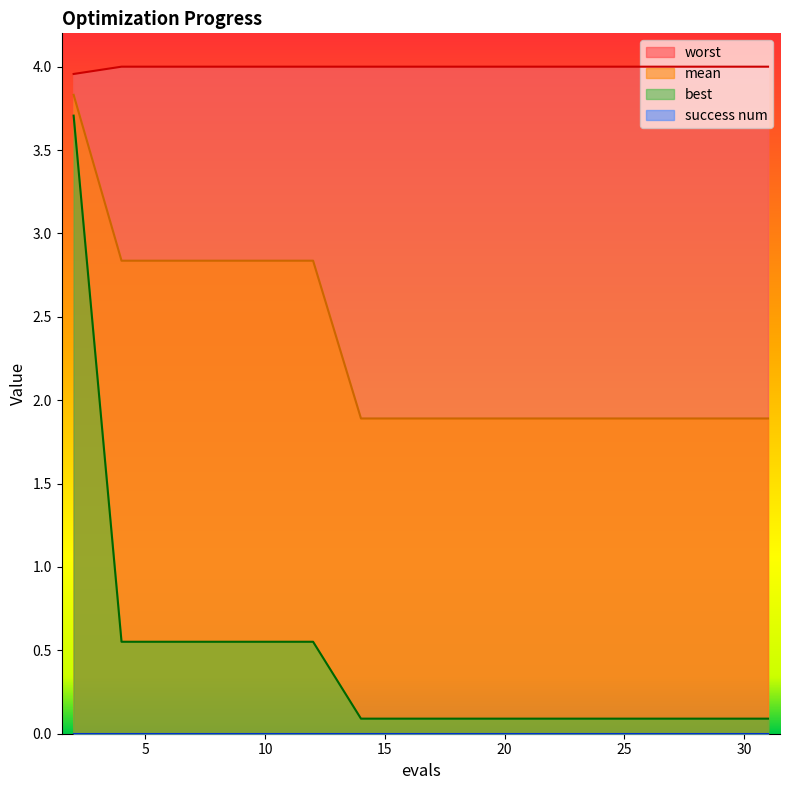

What is the total value across all series at 20?

6.0